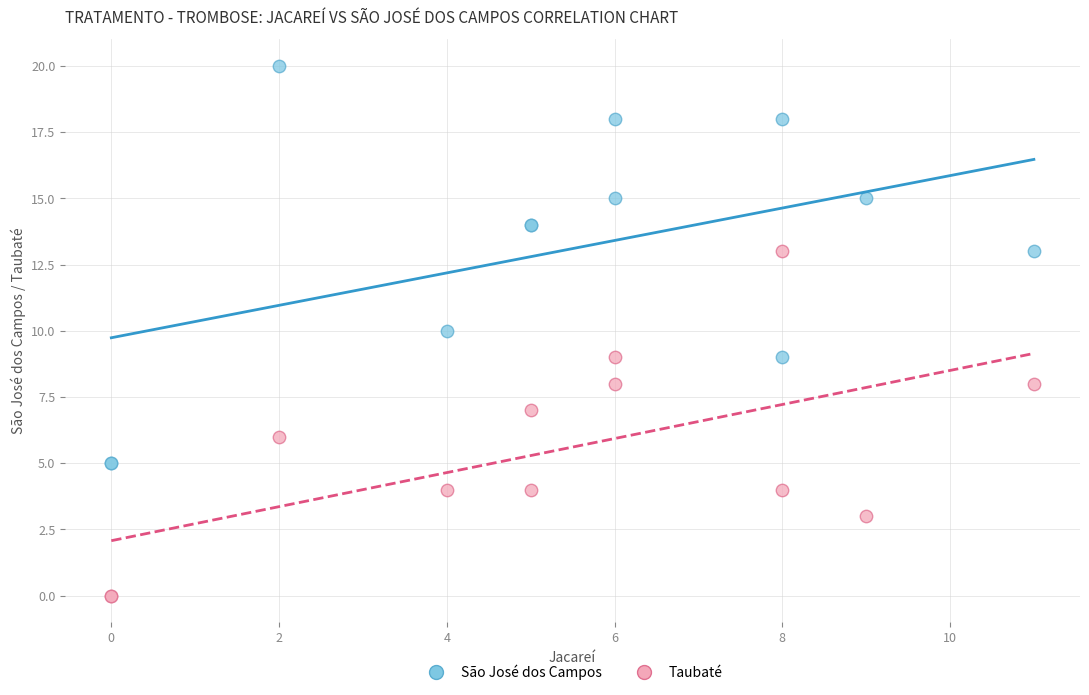

Which series contains the lowest Y value?

Taubaté